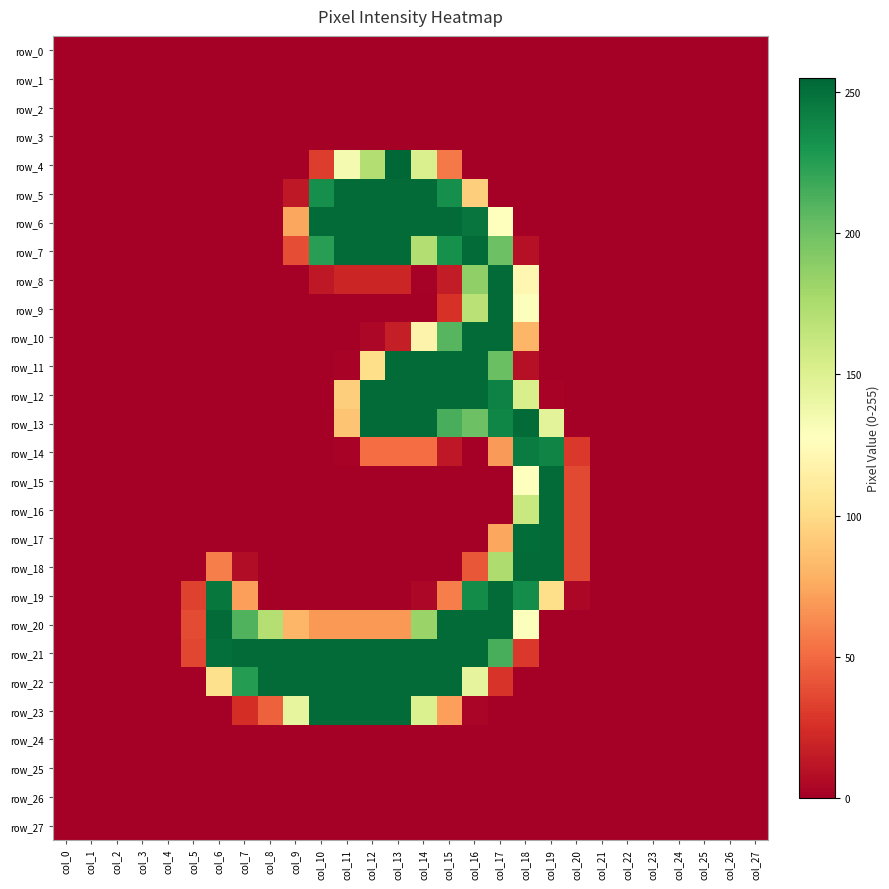

What is the total value across all series at col_10?

1583